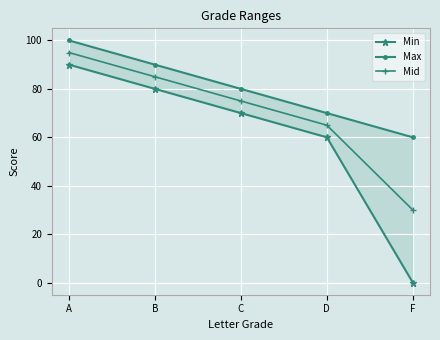

What is the value of the Min point at the 4th from the left?

60